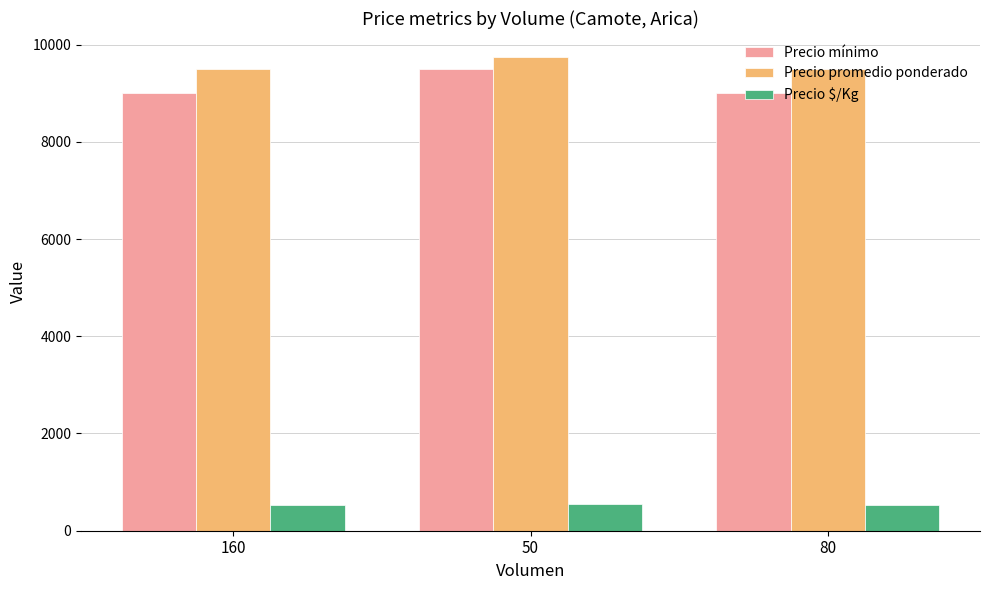

What is the sum of all Precio promedio ponderado values?

28750